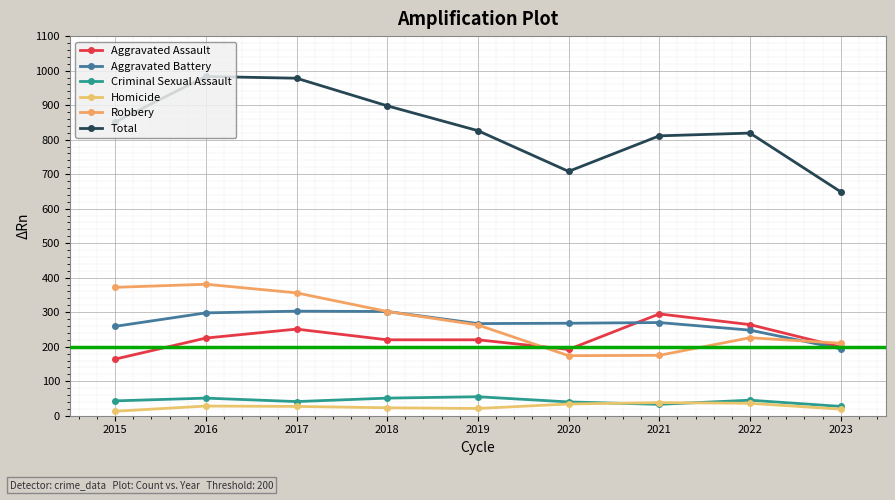

Where does the Aggravated Assault series first go above 220?

2016